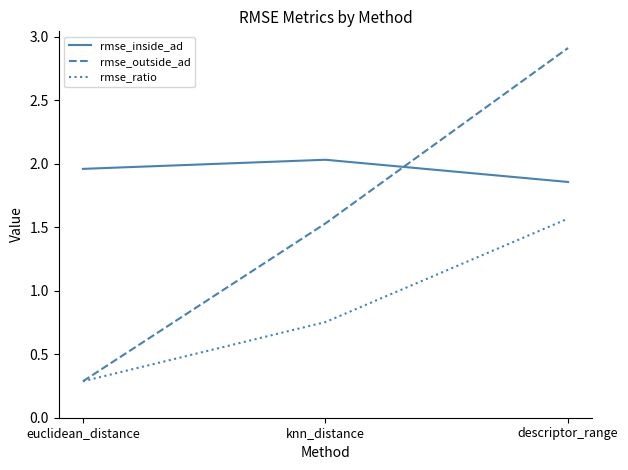

How many rmse_outside_ad values are between 0 and 2?

2